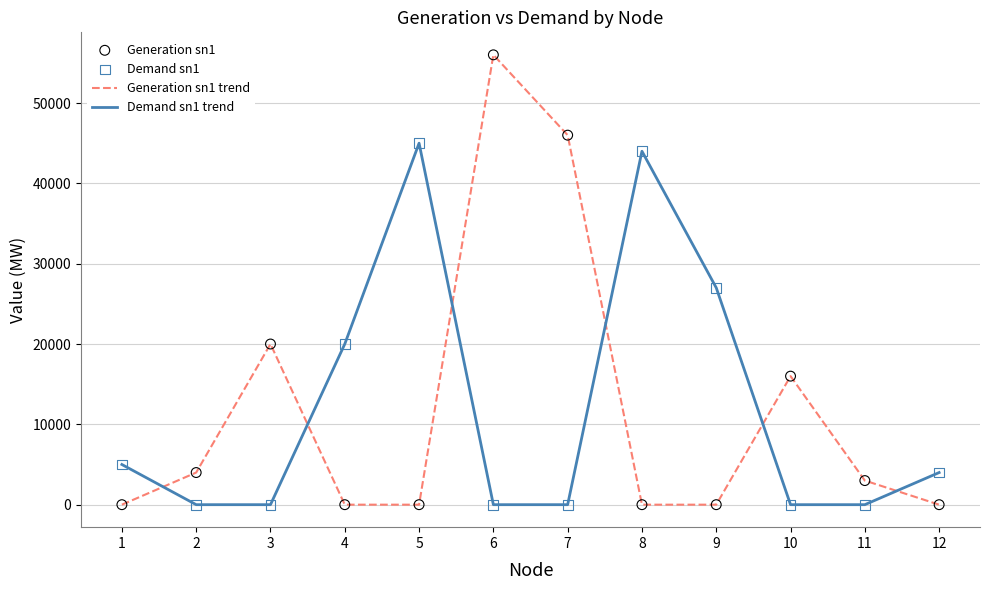

Which series has the widest spread of values?

Generation sn1 trend